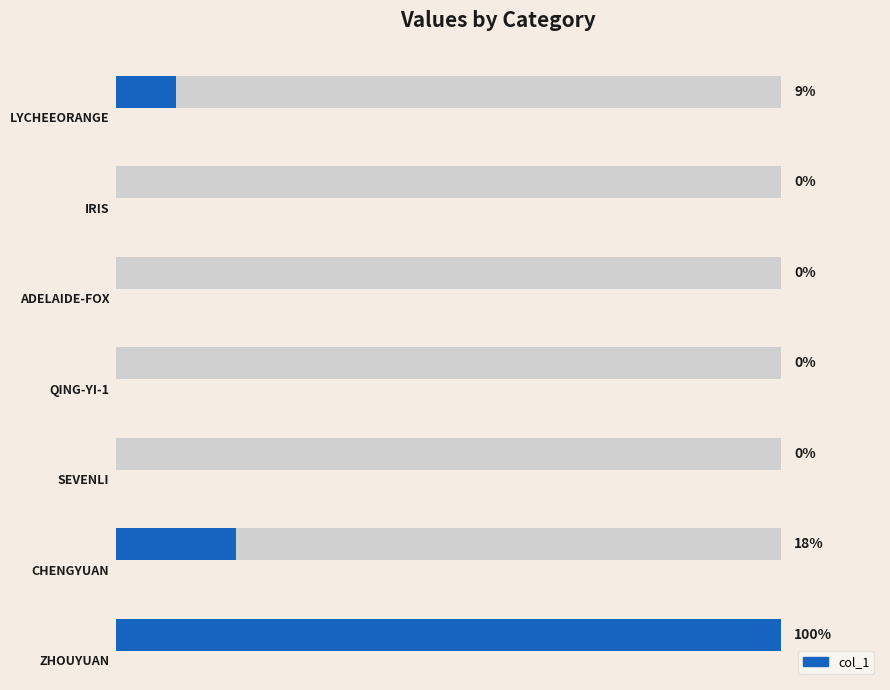

The value at 4 is 195. True or false?

False